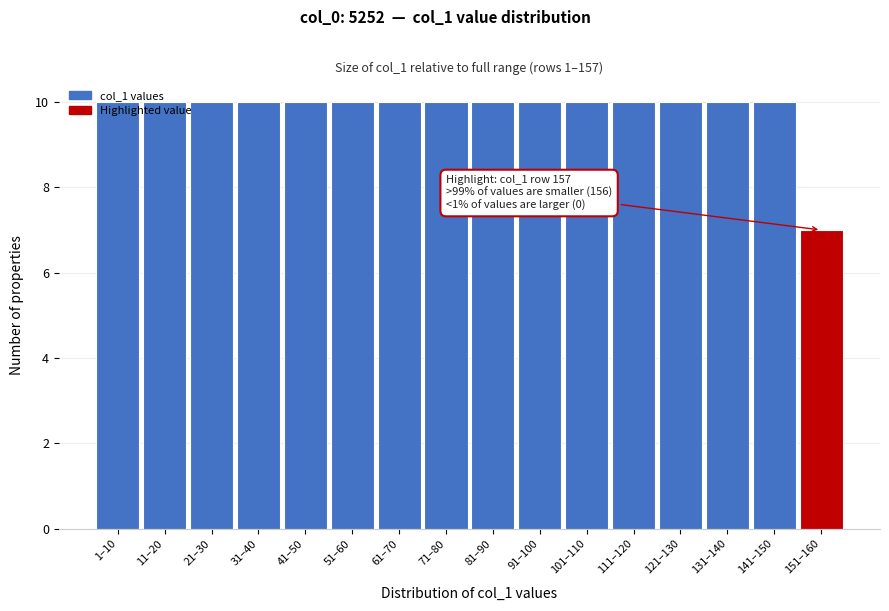

Which label corresponds to the smallest value in the chart?

151–160